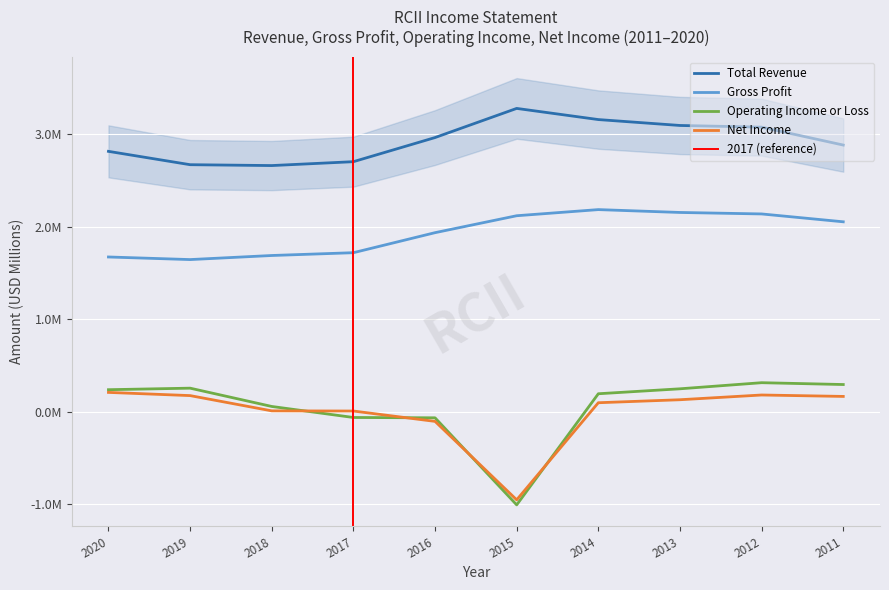

Which series has the largest total across all categories?

Total Revenue